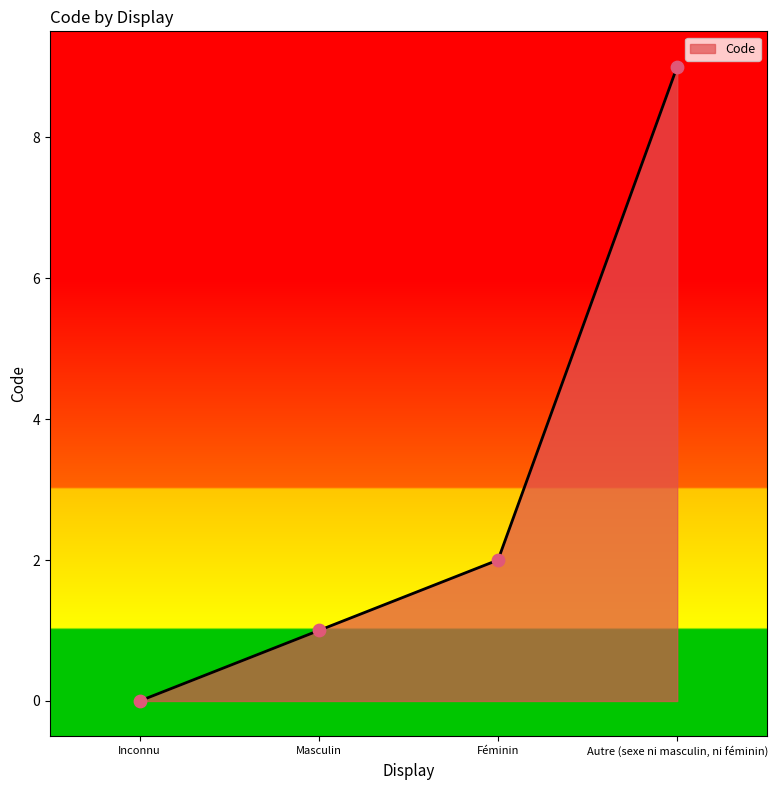

Which has a higher value, Autre (sexe ni masculin, ni féminin) or Féminin?

Autre (sexe ni masculin, ni féminin)